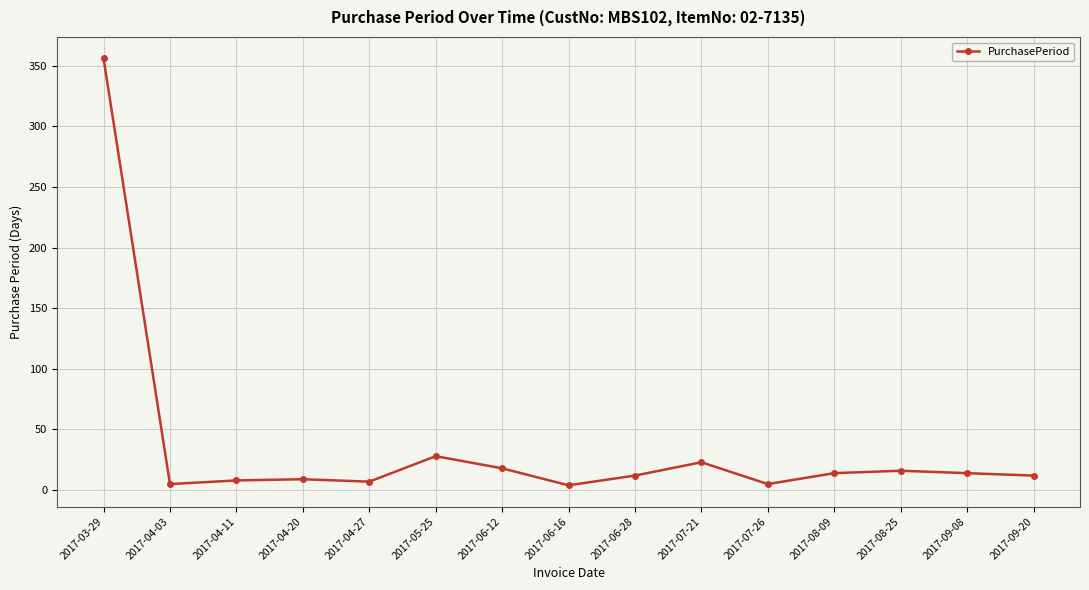

What is the sum of all values?

531